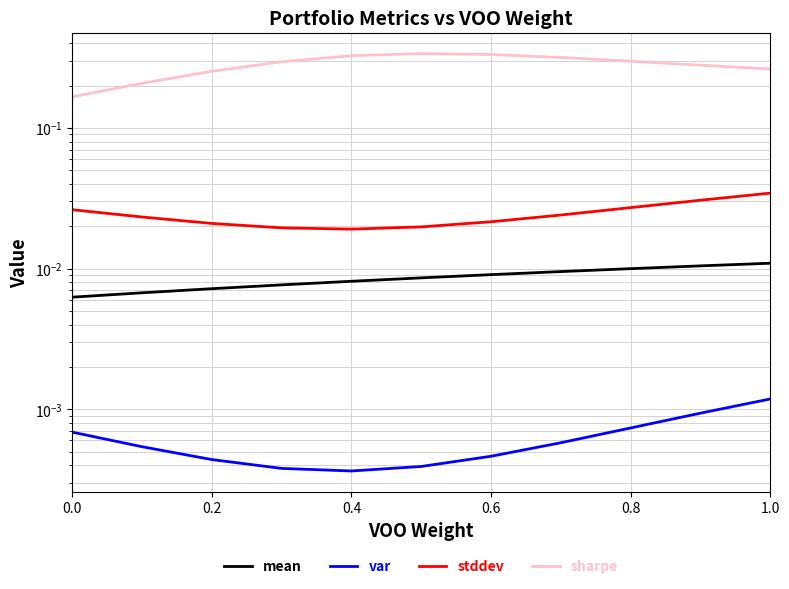

Is it true that var equals 0.0 at 0.6?

False